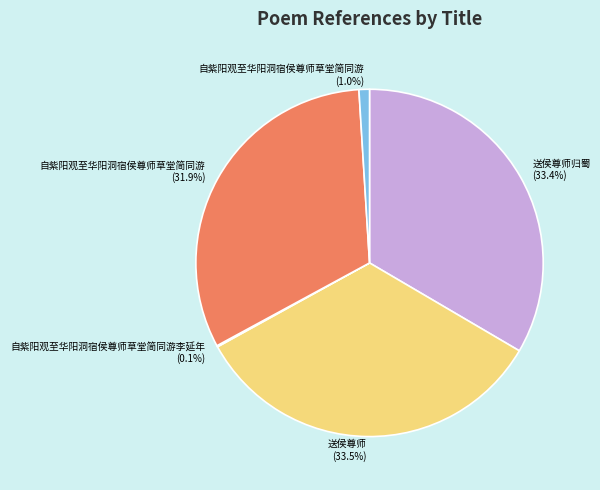

Is there any slice that represents more than half of the pie?

No